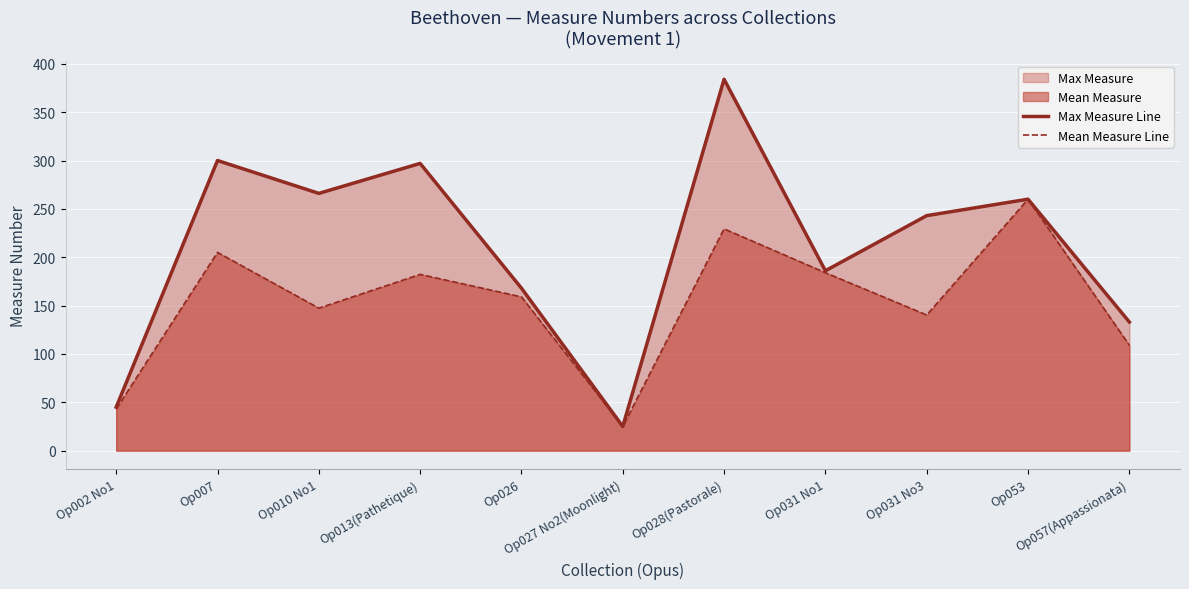

How many data points in Max Measure Line are above 243?

5